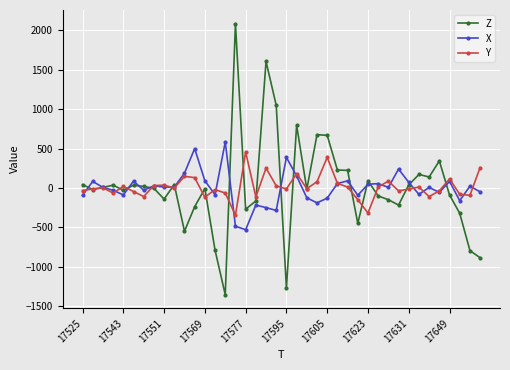

List the series in order of their peak value, highest first.

Z, X, Y